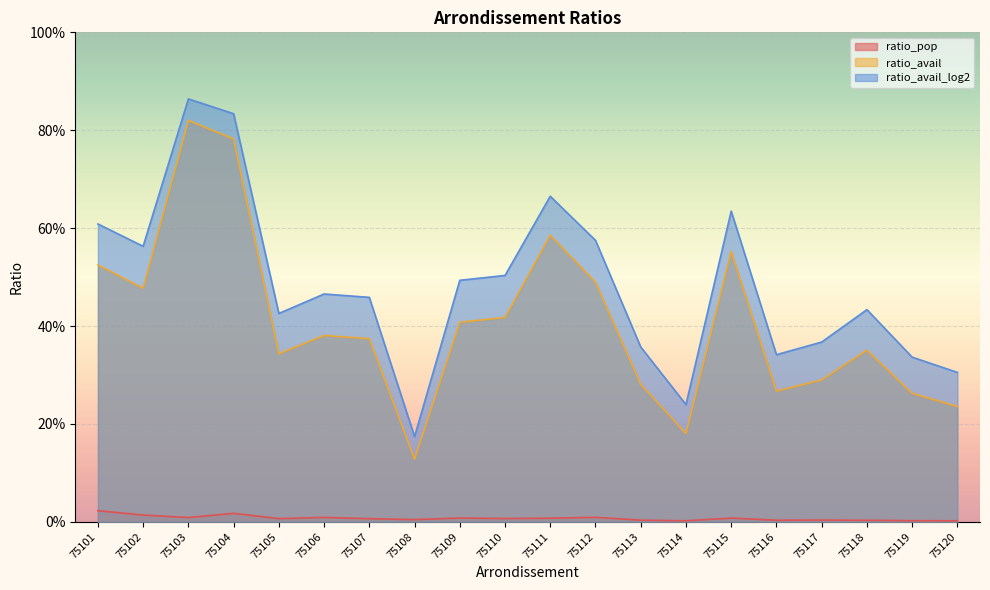

Is it true that ratio_avail_log2 equals 0.1 at 75108?

False